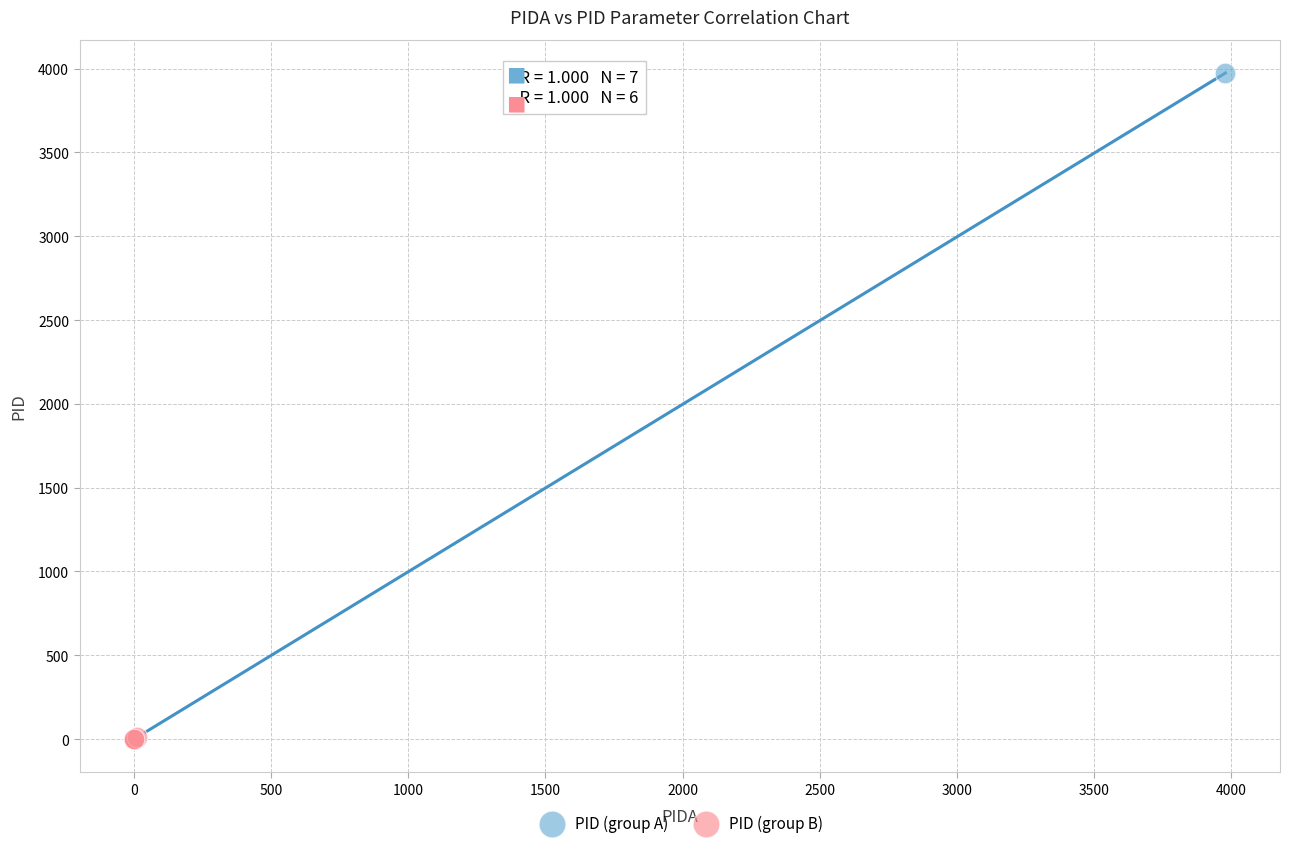

Which series contains the highest Y value?

PID (group A)